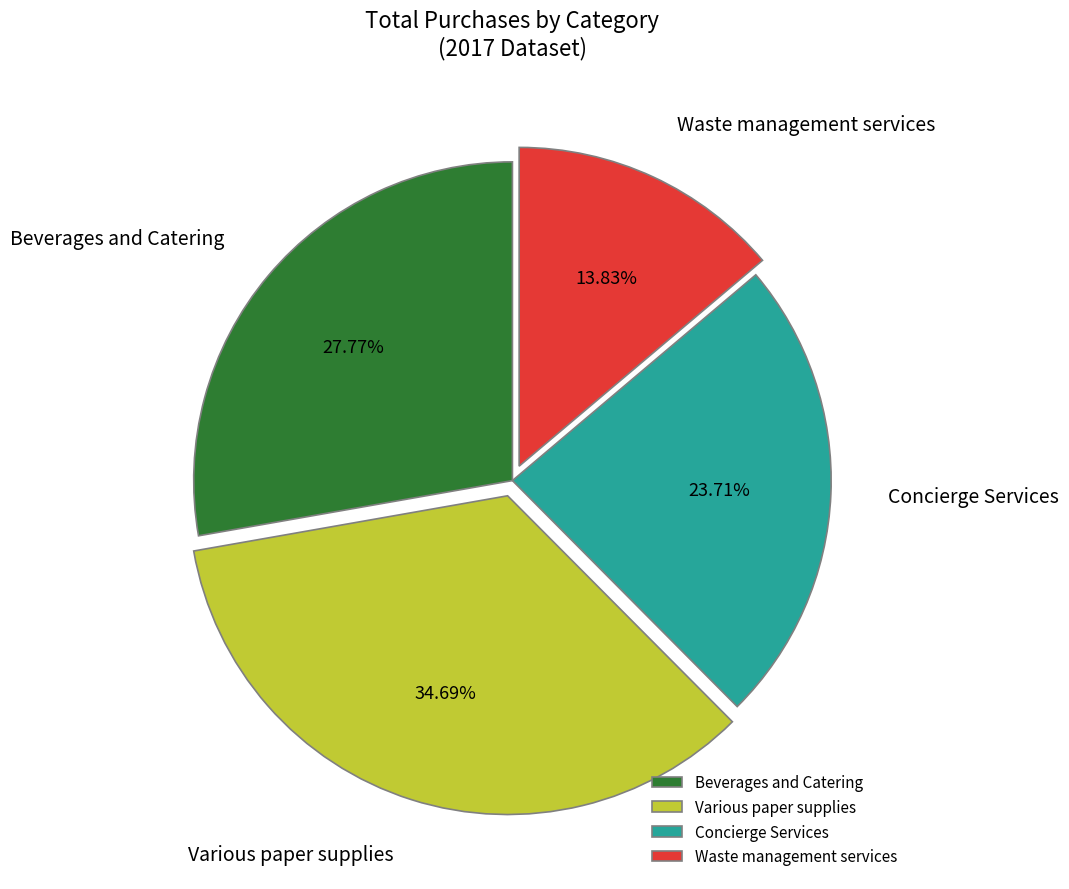

Is there a majority slice in this chart?

No